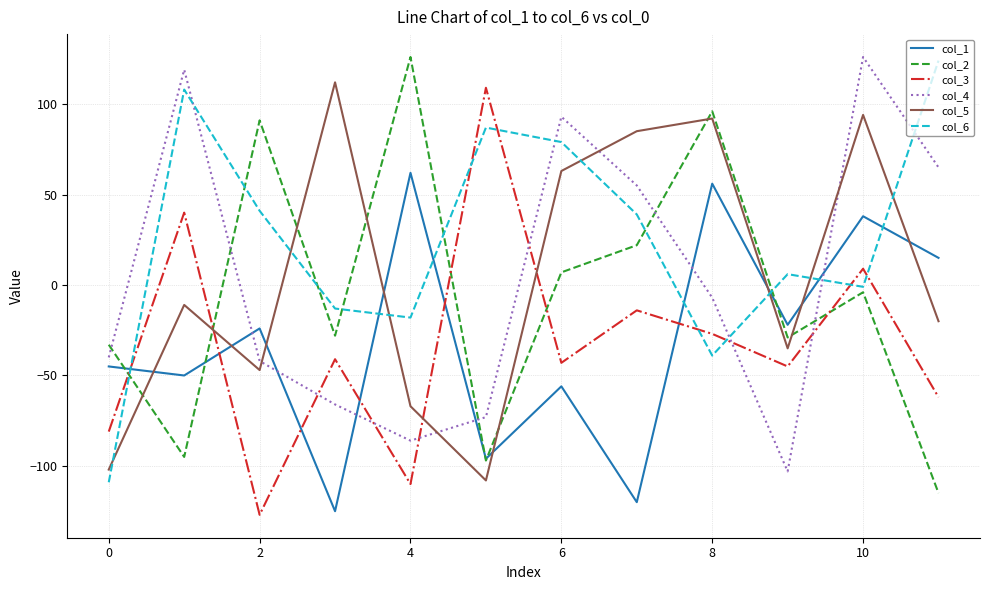

Which series ends up on top after the final intersection of col_5 and col_4?

col_4